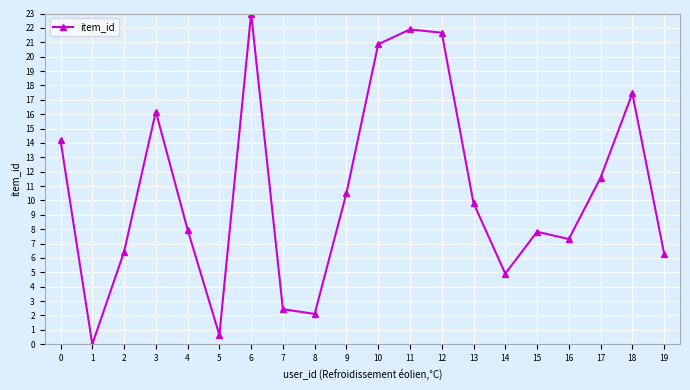

How many interior local peaks (higher than both neighbors) does the data have?

5